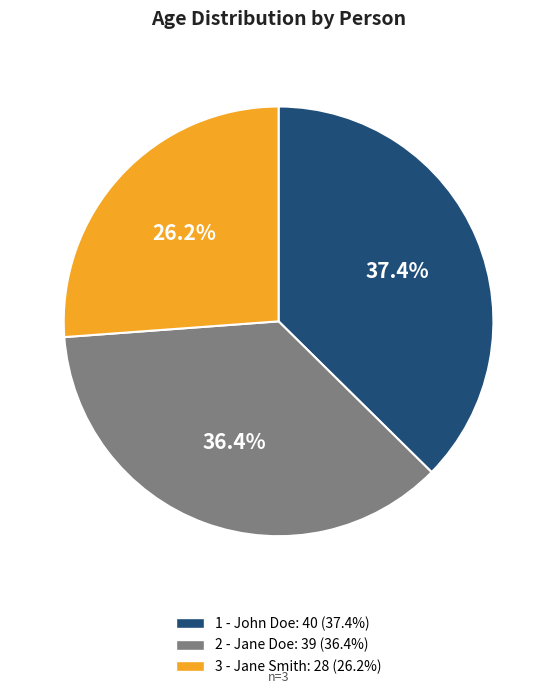

Count the number of slices in the pie.

3